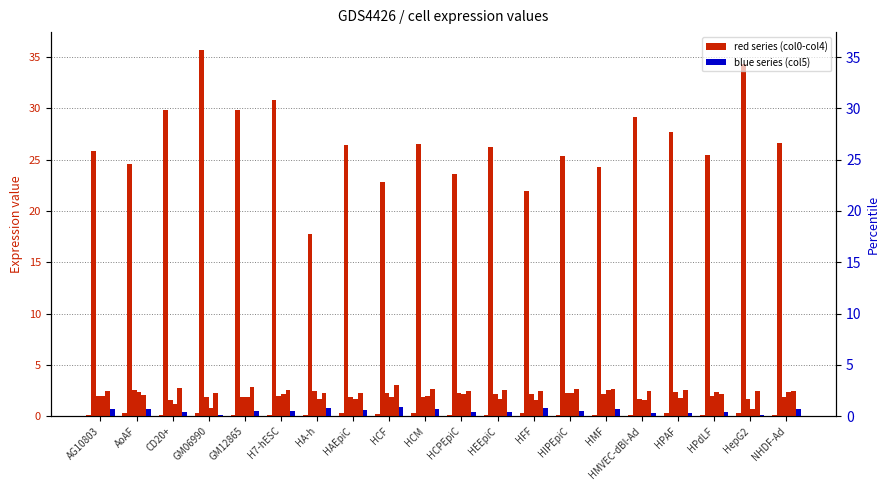

Which series changed the most between HCM and HepG2?

col1